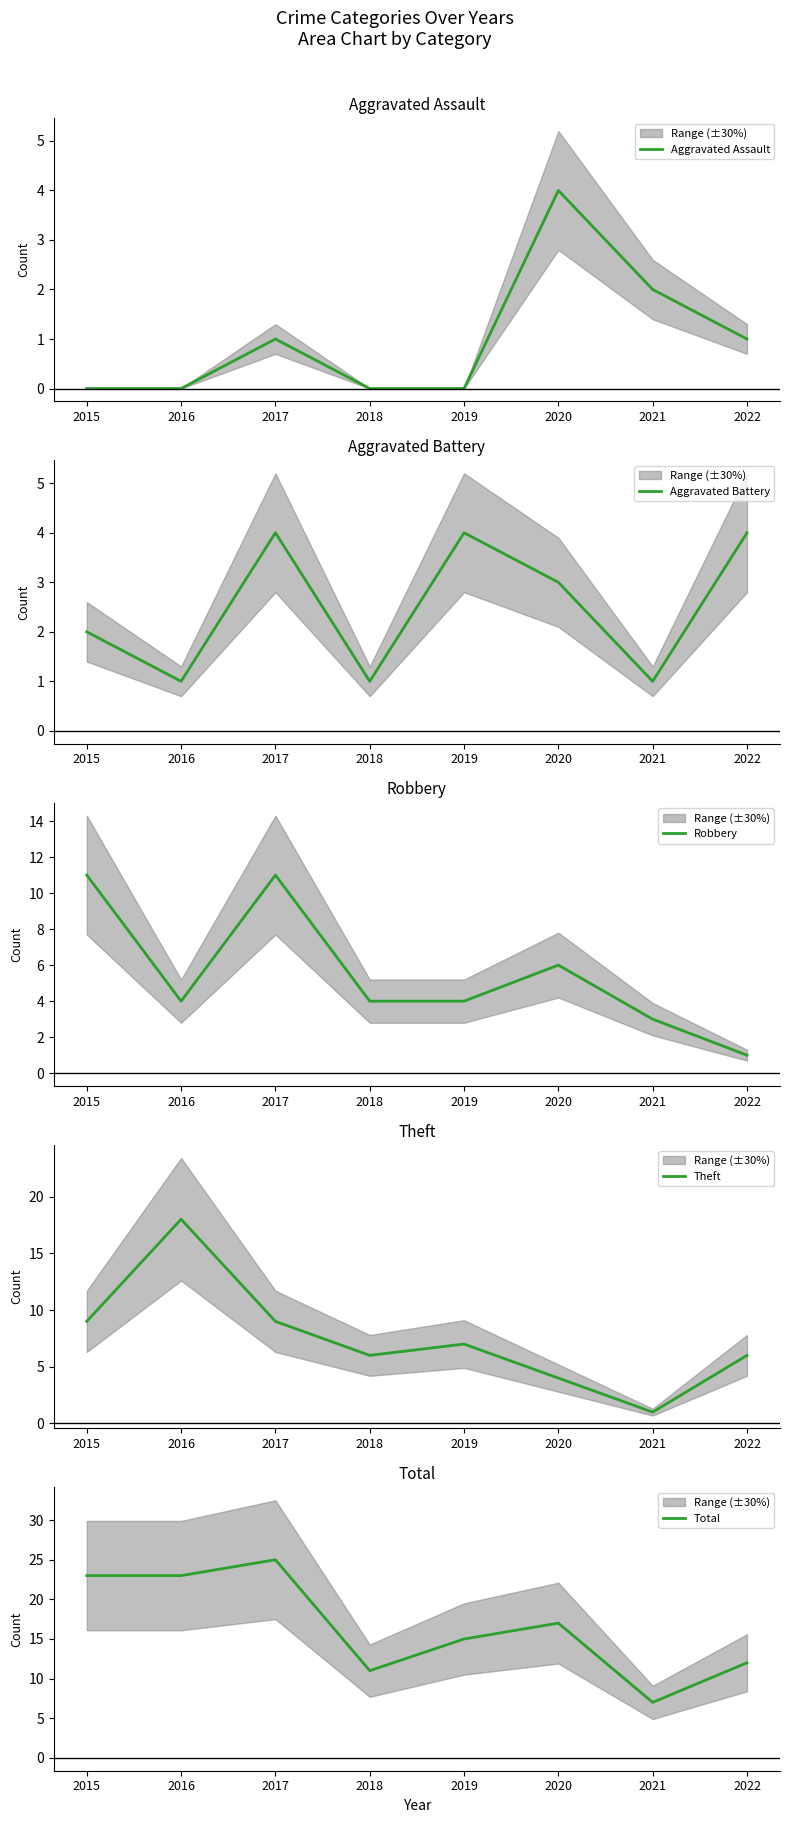

Which series changed the most between 2019 and 2021?

Total